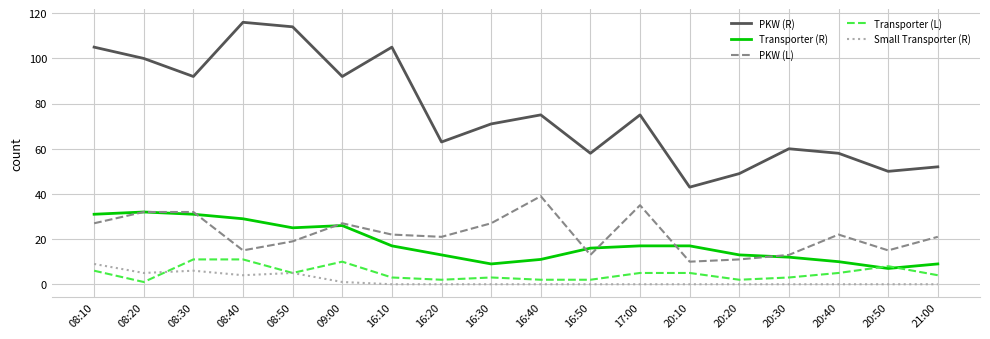

Which series has the widest spread of values?

PKW (R)